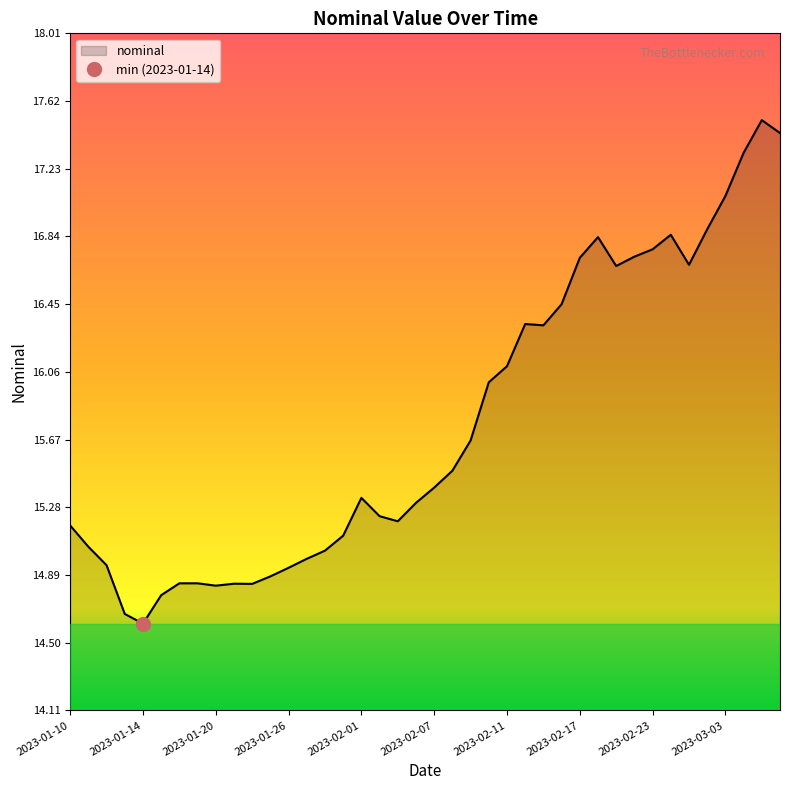

How many lines are shown in the chart?

1